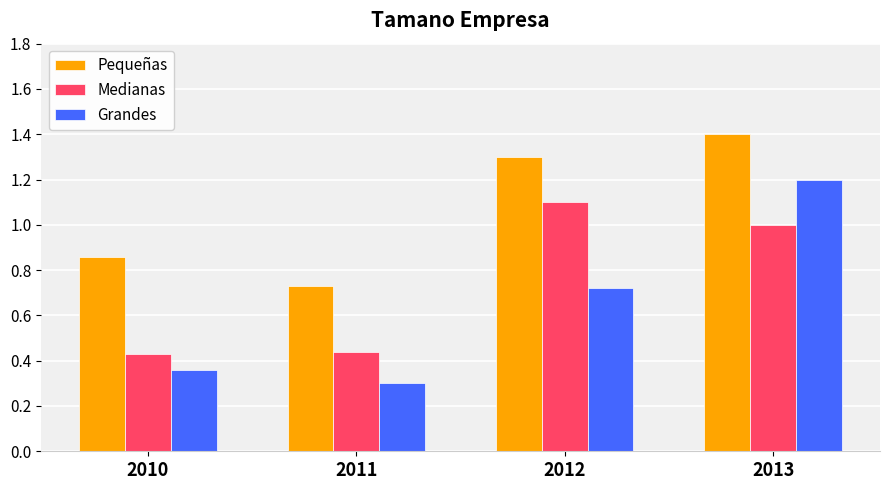

Which series has the widest spread of values?

Grandes